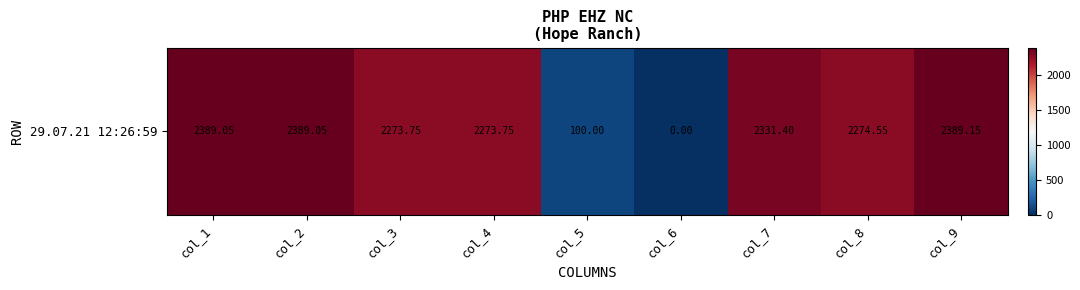

What is the greatest value displayed?

2389.2